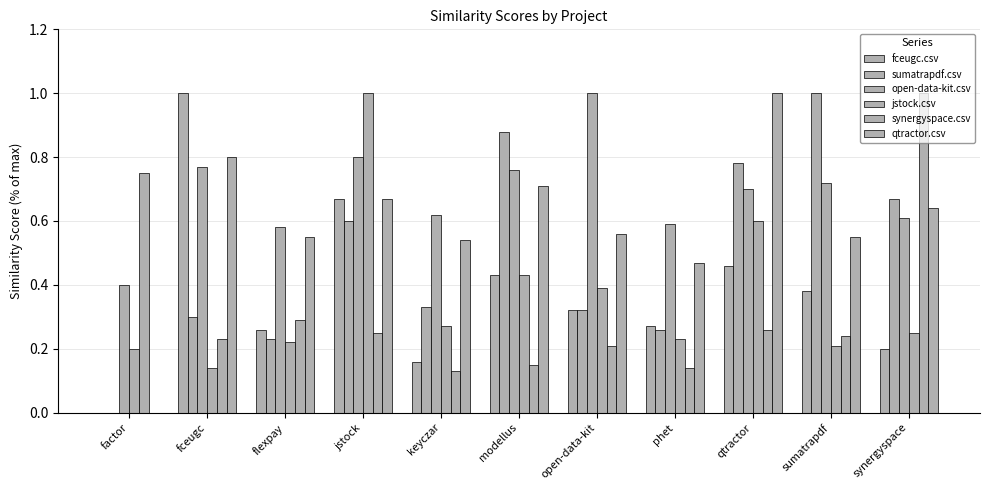

How many data points in sumatrapdf.csv are above 0?

10